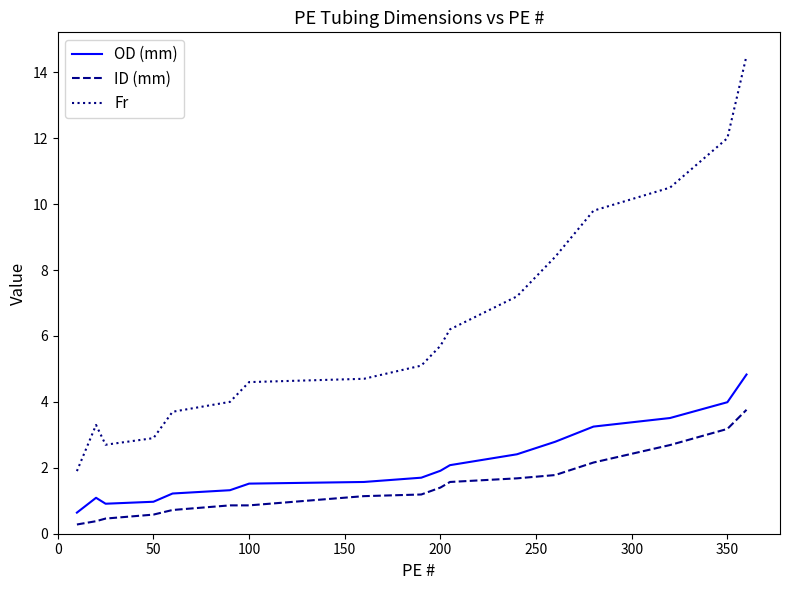

What is the difference between the maximum and minimum values in the Fr series?

12.6